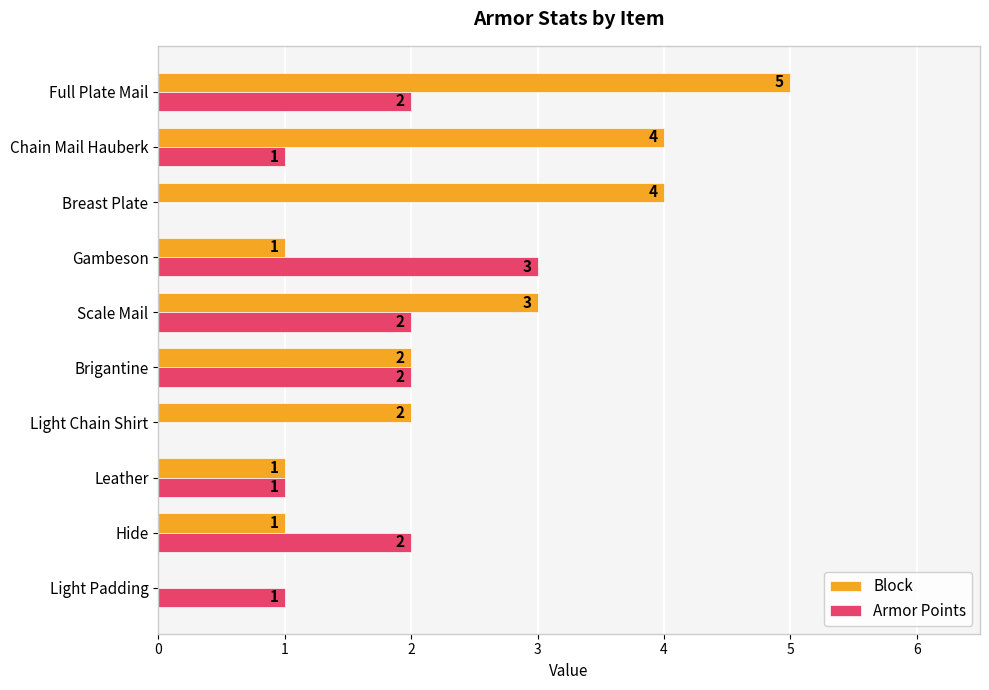

What is the sum of the Block values at Hide and Full Plate Mail?

6